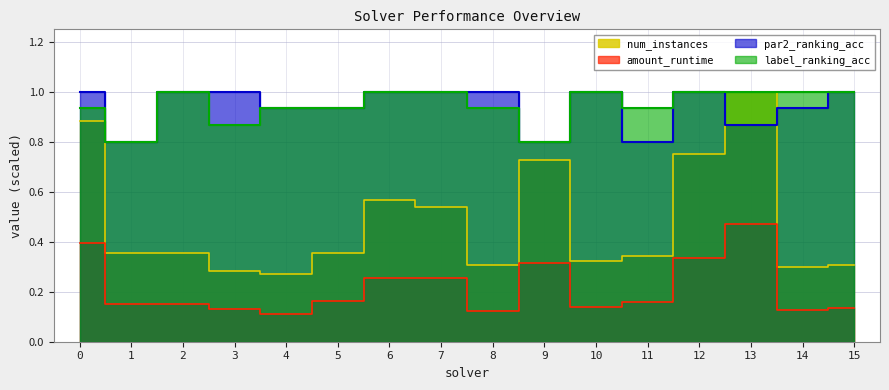

Is it true that label_ranking_acc equals 0.7 at 14?

False